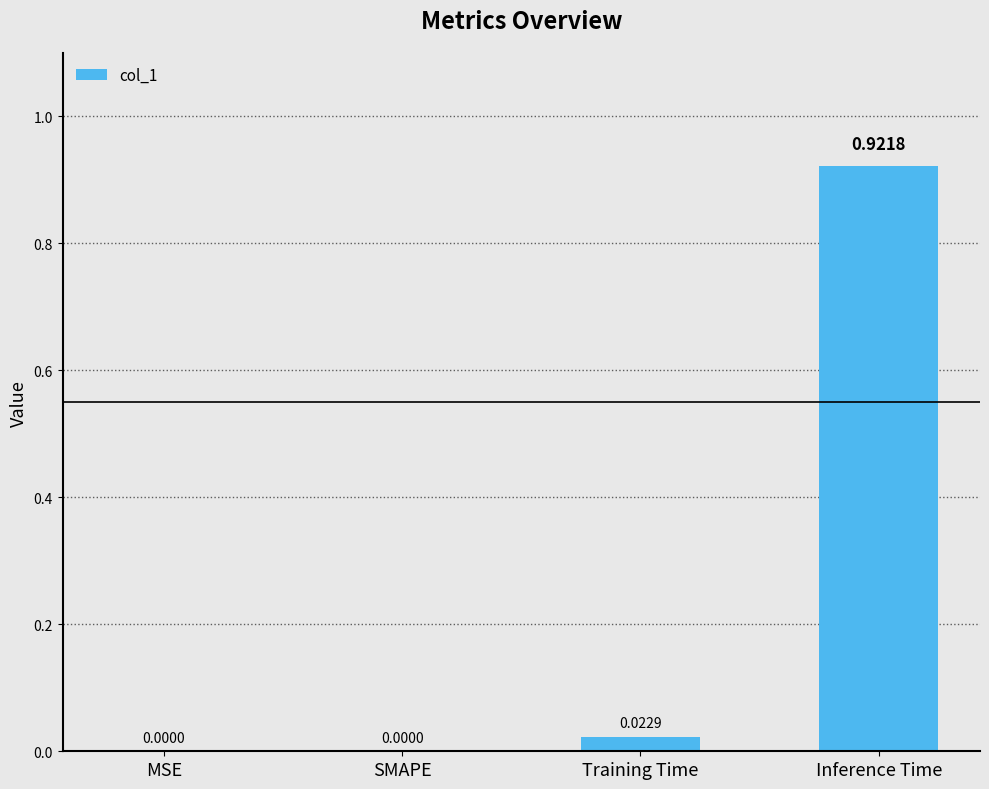

Between Inference Time and Training Time, which is larger?

Inference Time